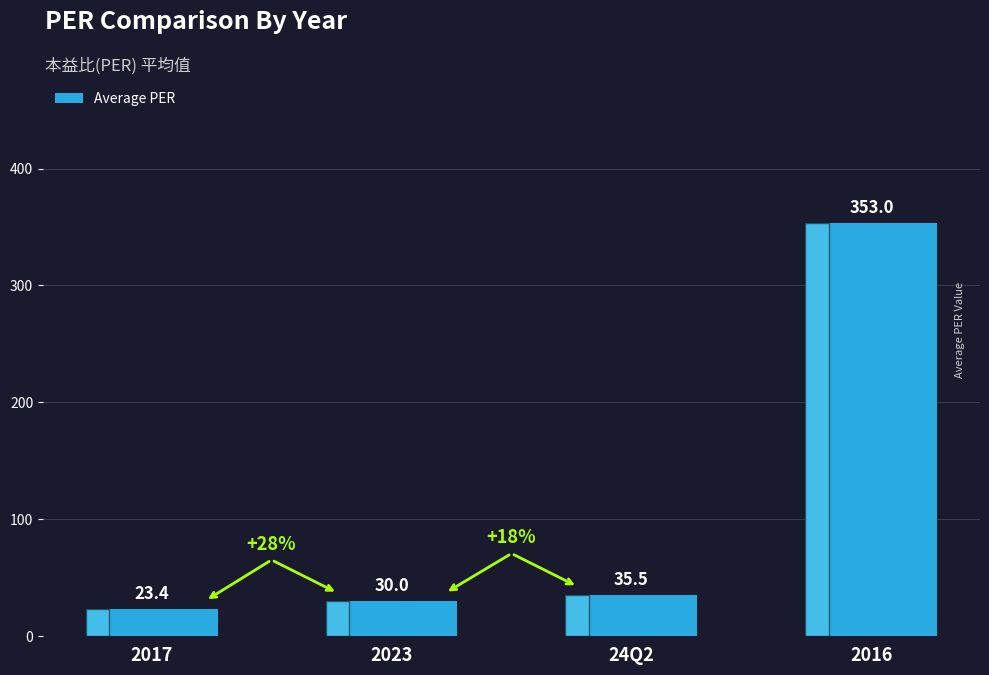

Read the value at 24Q2.

35.5